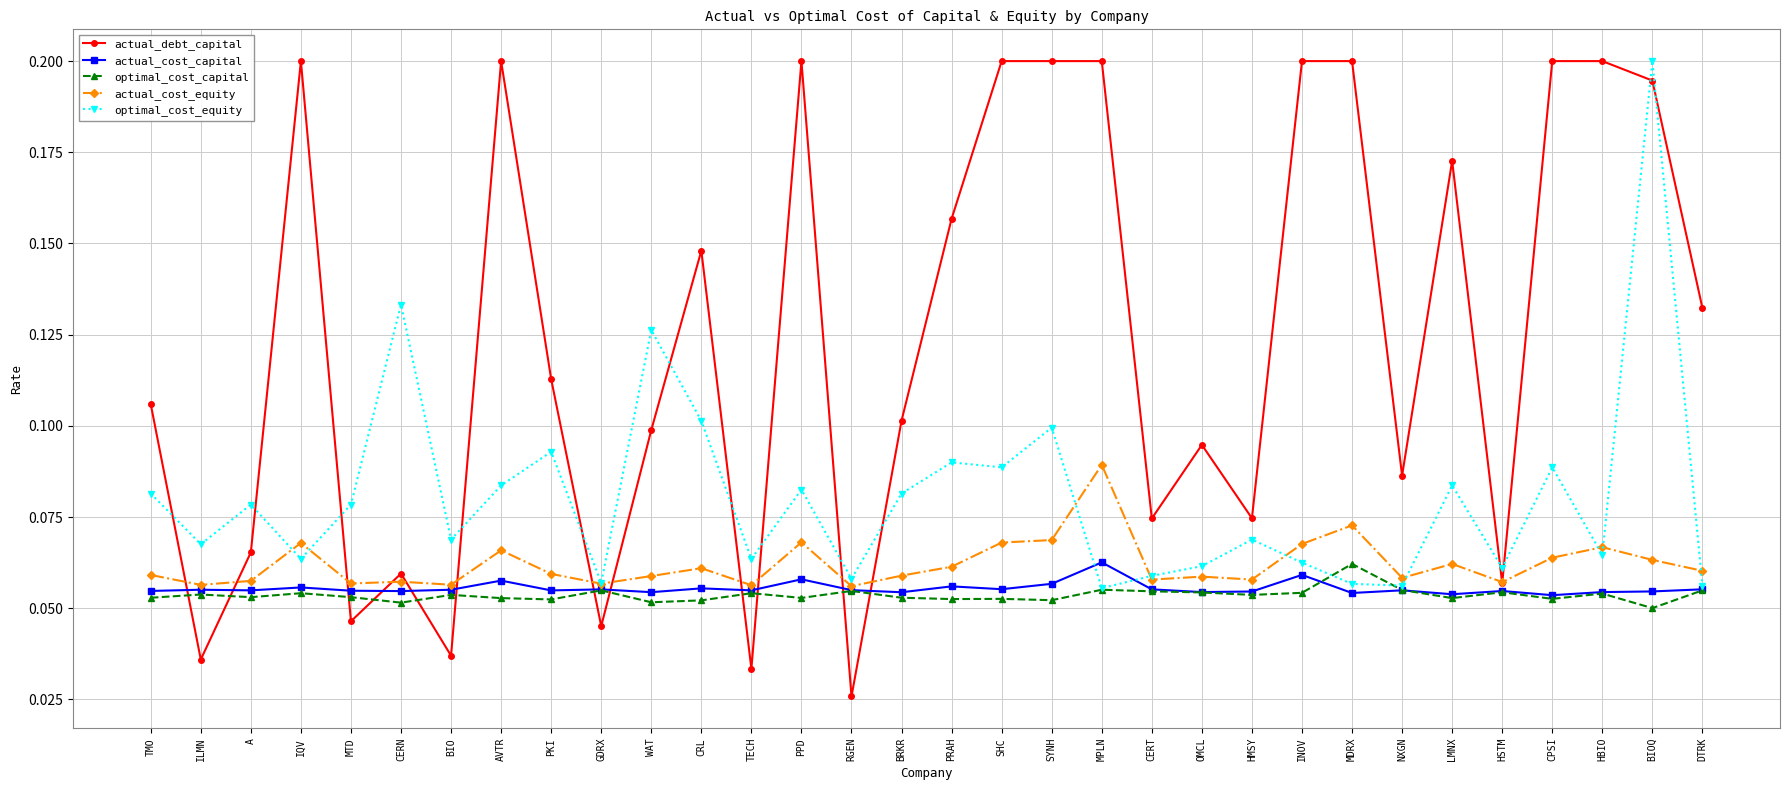

What are all the series names shown in the legend?

actual_debt_capital, actual_cost_capital, optimal_cost_capital, actual_cost_equity, optimal_cost_equity